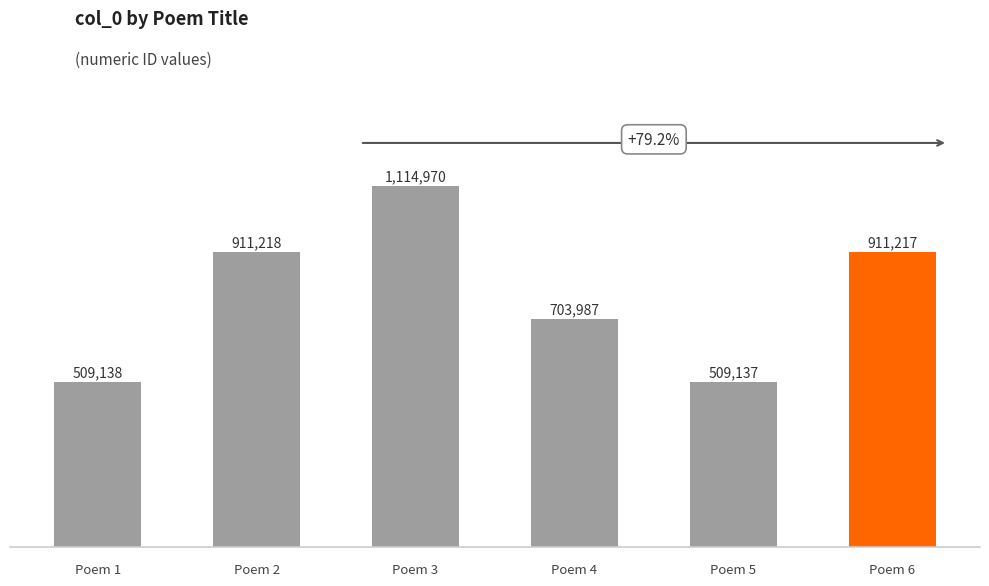

The value at Poem 2 is 911218. True or false?

True